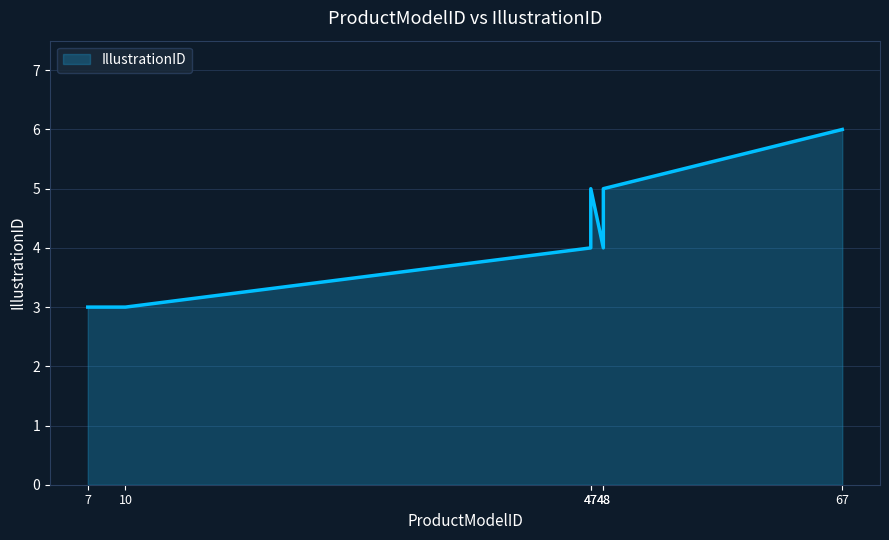

Where is the first local maximum?

47